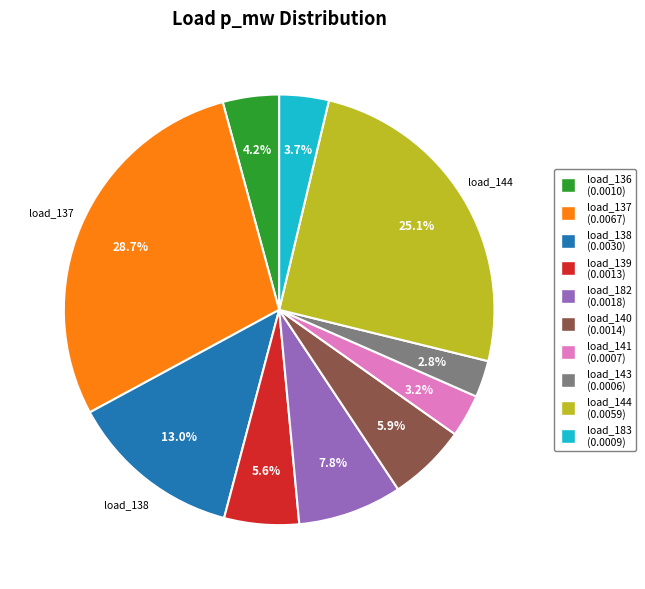

Does any single category account for the majority?

No